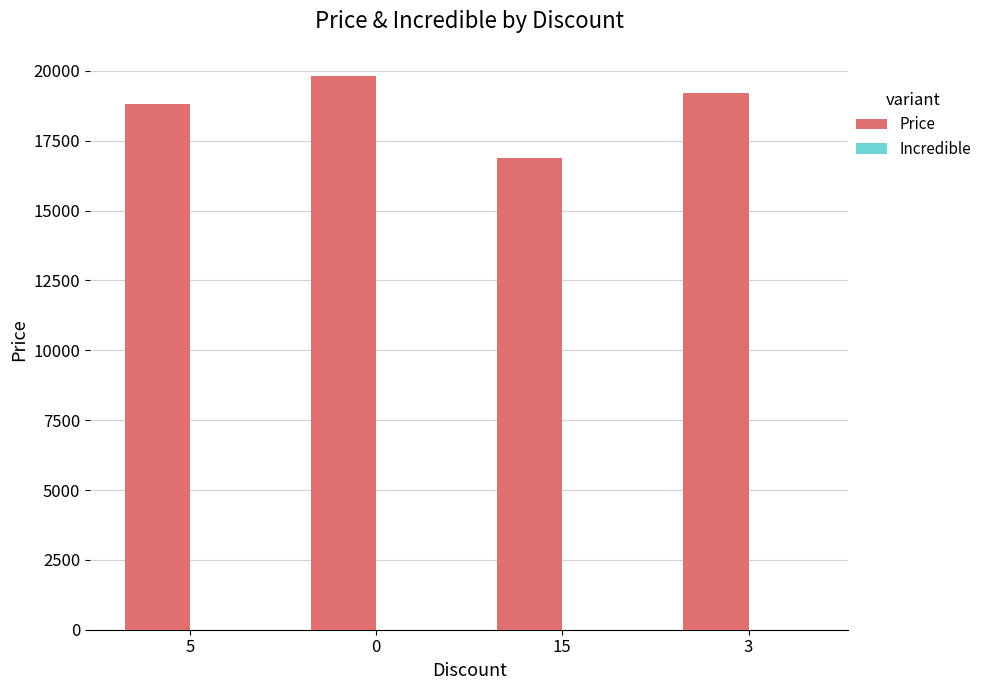

What is the value of the 1st bar from the left?

18810